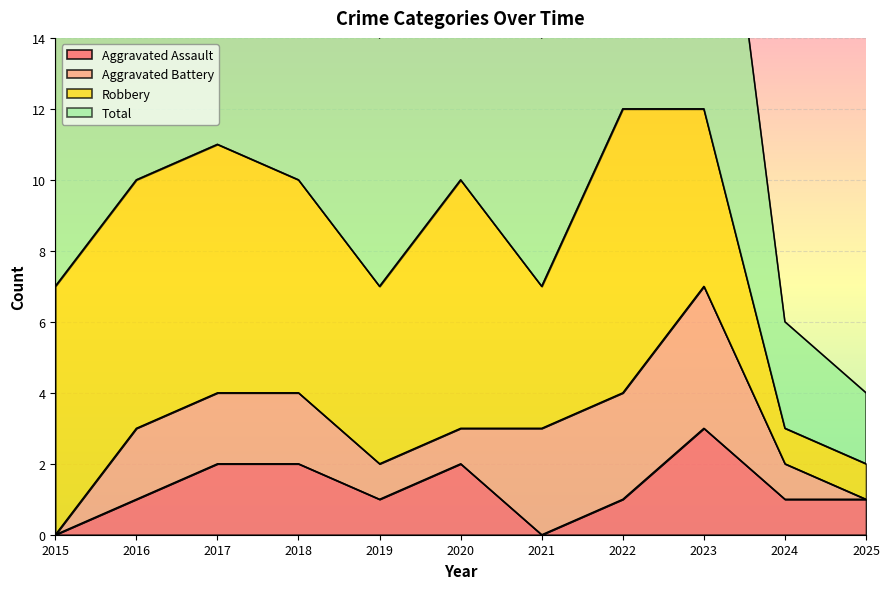

What is the maximum value for Aggravated Assault?

3